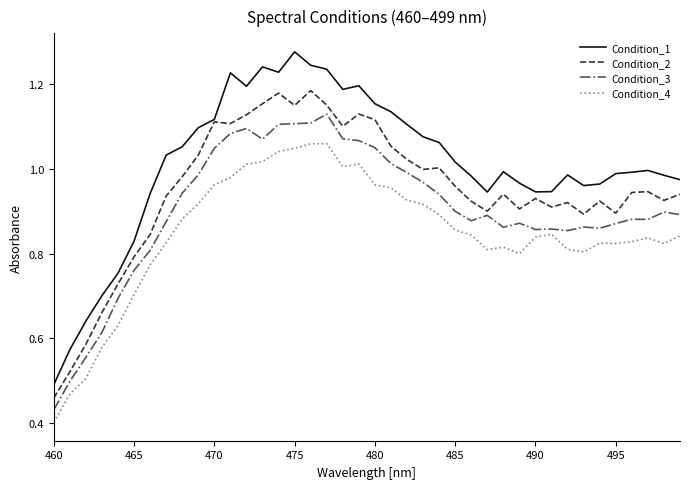

Which series has the largest total across all categories?

Condition_1